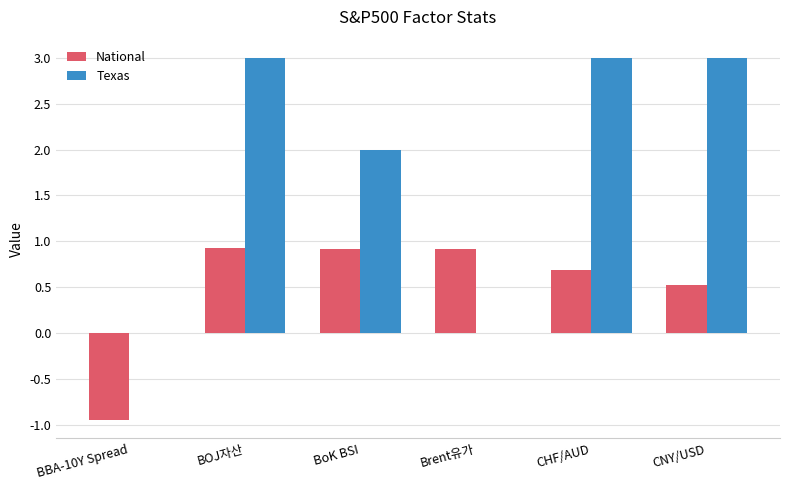

What is the sum of all National values?

3.0